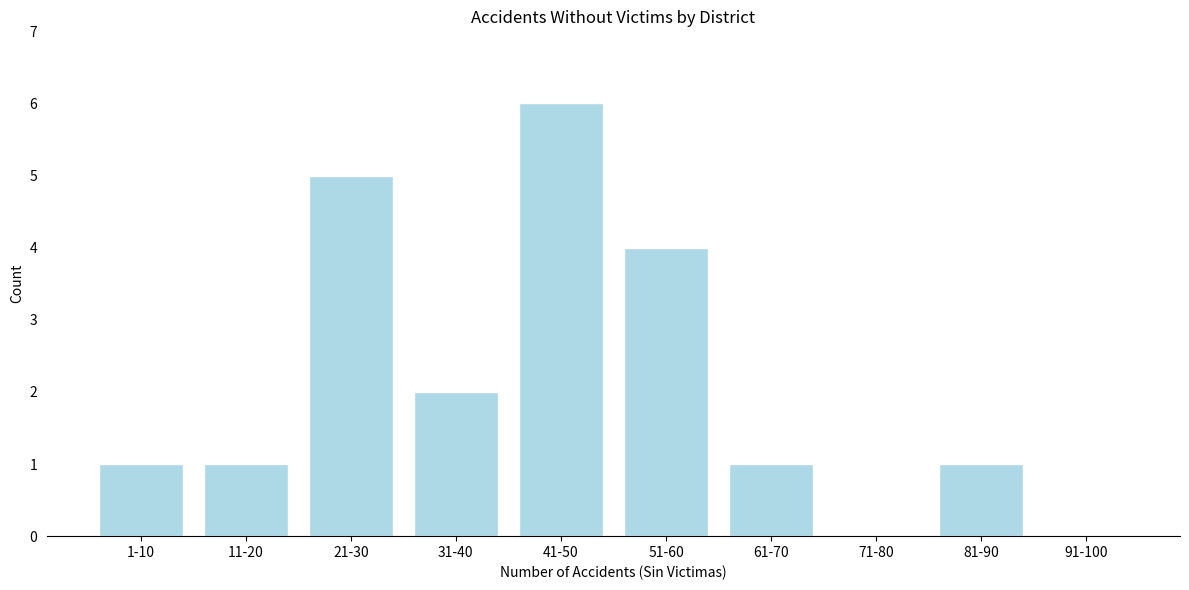

Reading left to right, what are all the values shown in this chart?

1-10=1	11-20=1	21-30=5	31-40=2	41-50=6	51-60=4	61-70=1	71-80=0	81-90=1	91-100=0